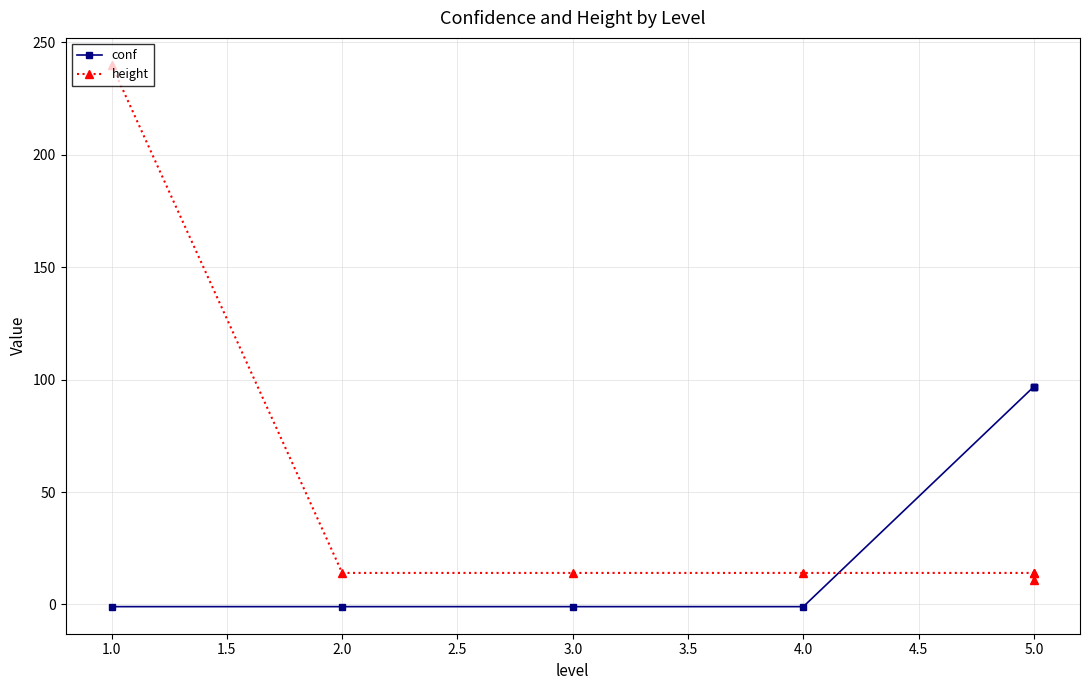

Reading right to left, transcribe all the data shown in this chart.

conf: 96.5	96.9	96.9	-1.0	-1.0	-1.0	-1.0
height: 14.0	11.0	14.0	14.0	14.0	14.0	240.0